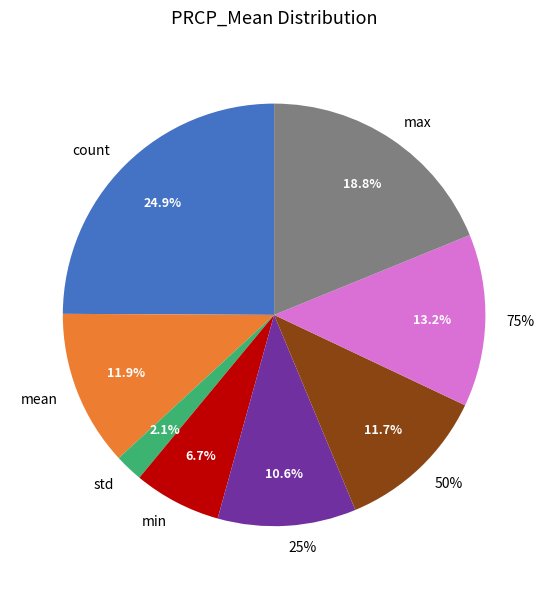

What is the smallest slice in the pie chart?

std